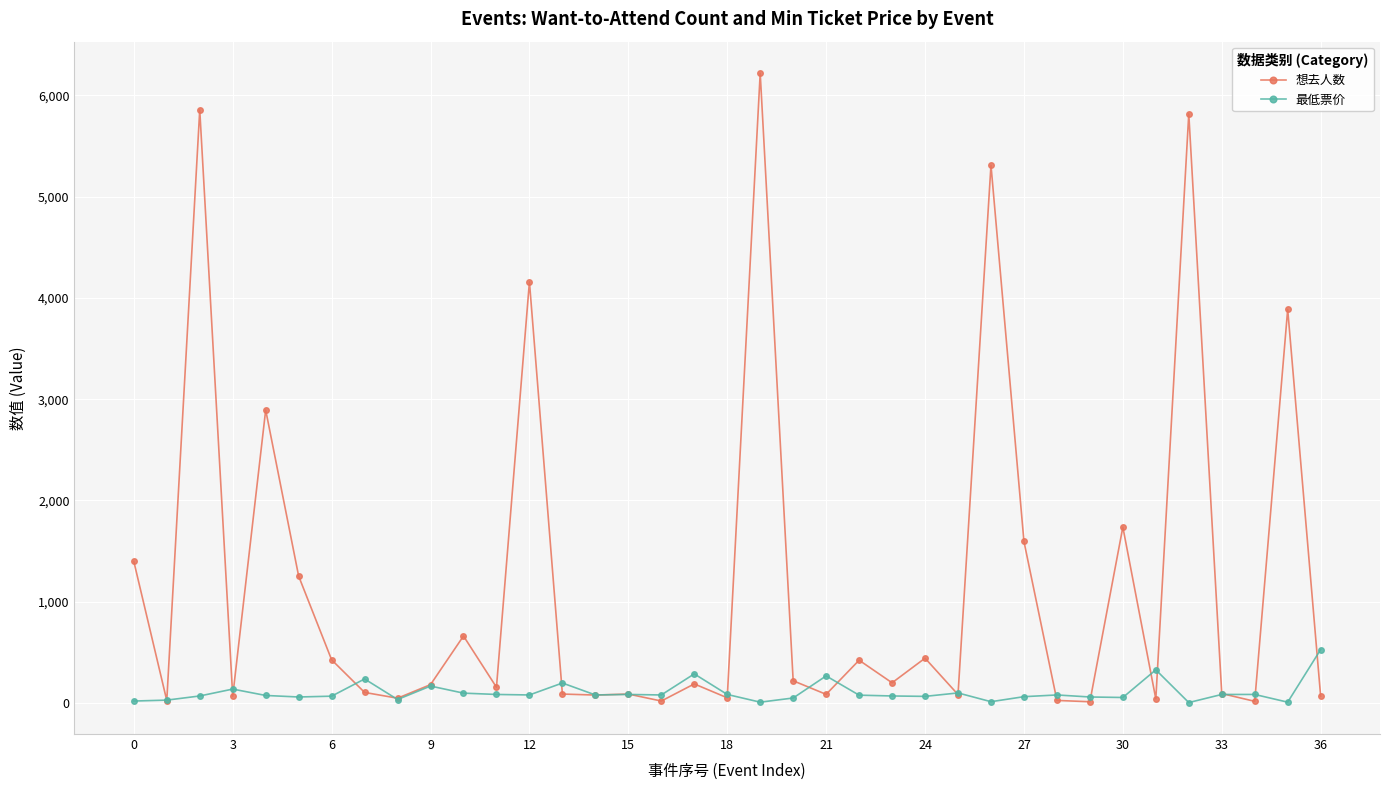

Does the chart have visible grid lines?

Yes